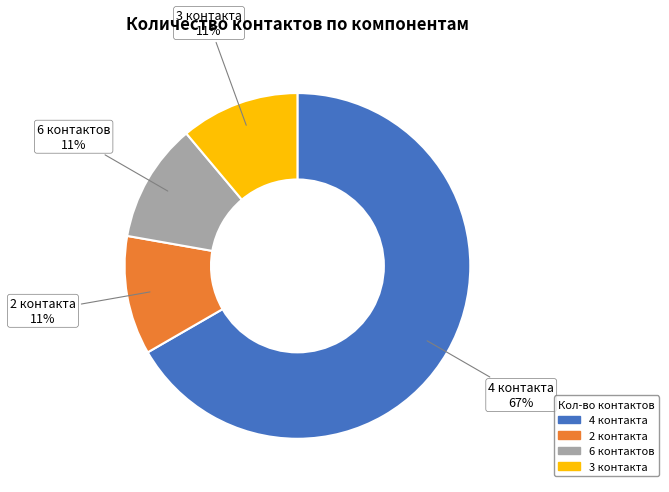

To the nearest percent, what is the difference between the largest and smallest slice percentages?

56%